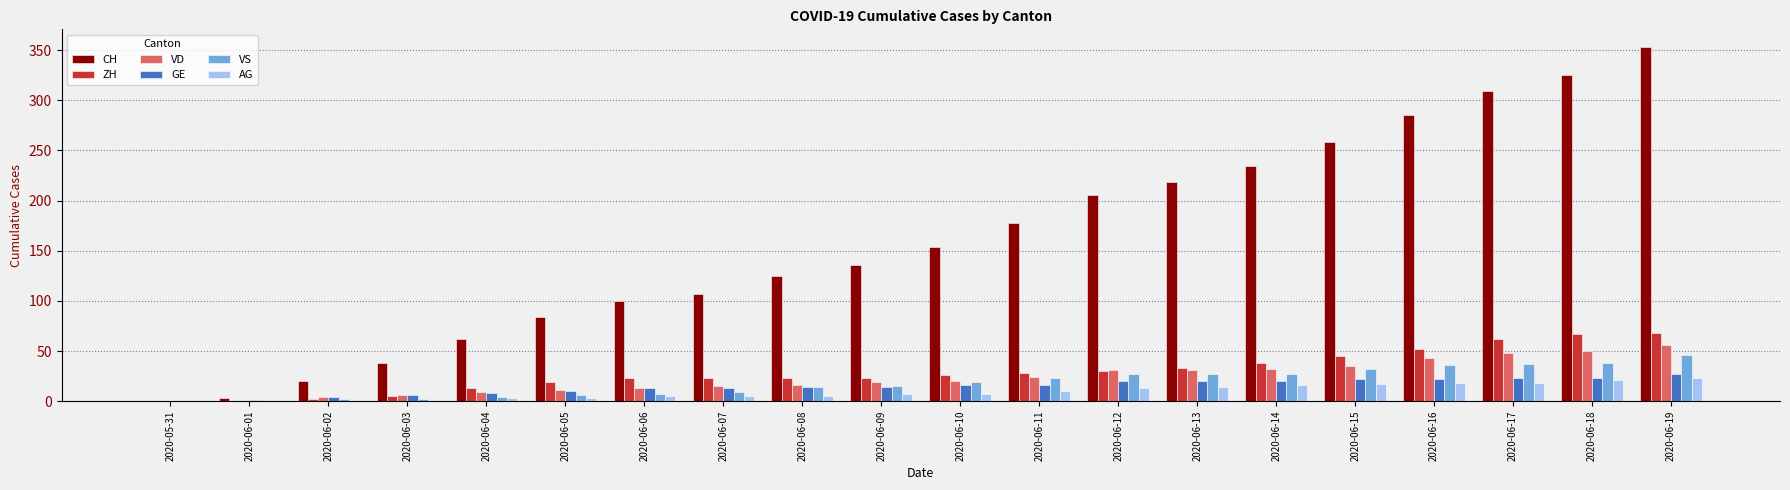

The value of ZH at 2020-06-15 is 25. True or false?

False